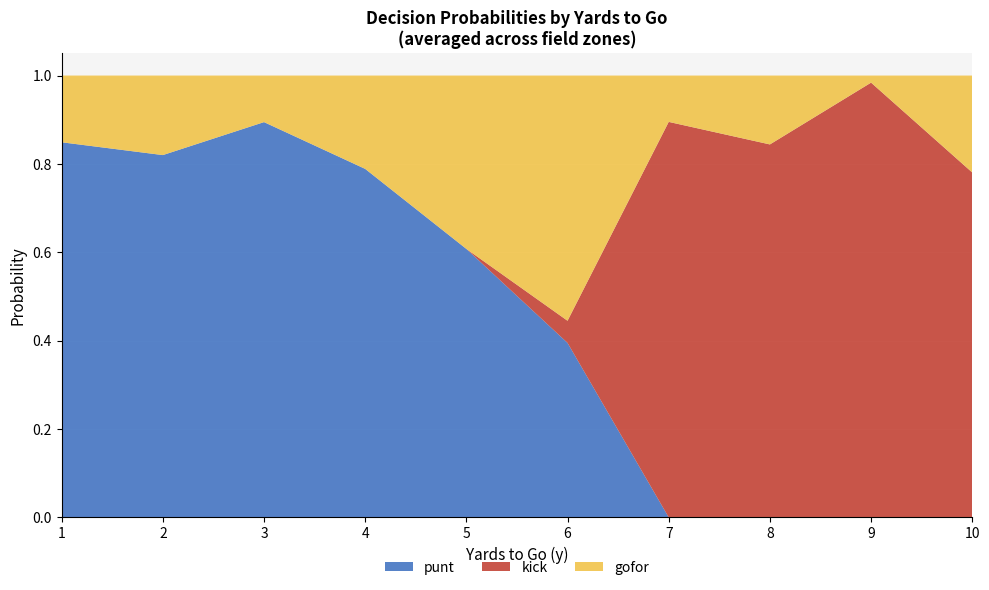

What is the highest value of the punt series?

0.9